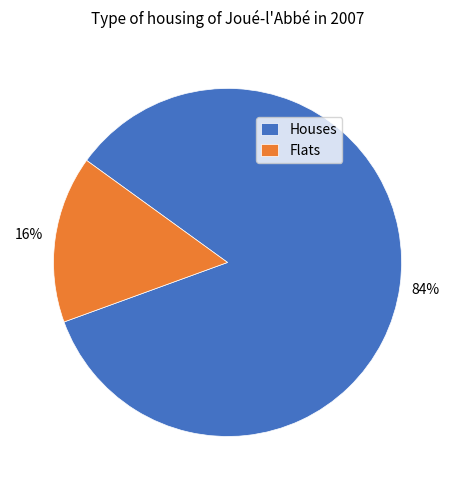

Combined, do Houses and Flats account for over 50%?

Yes